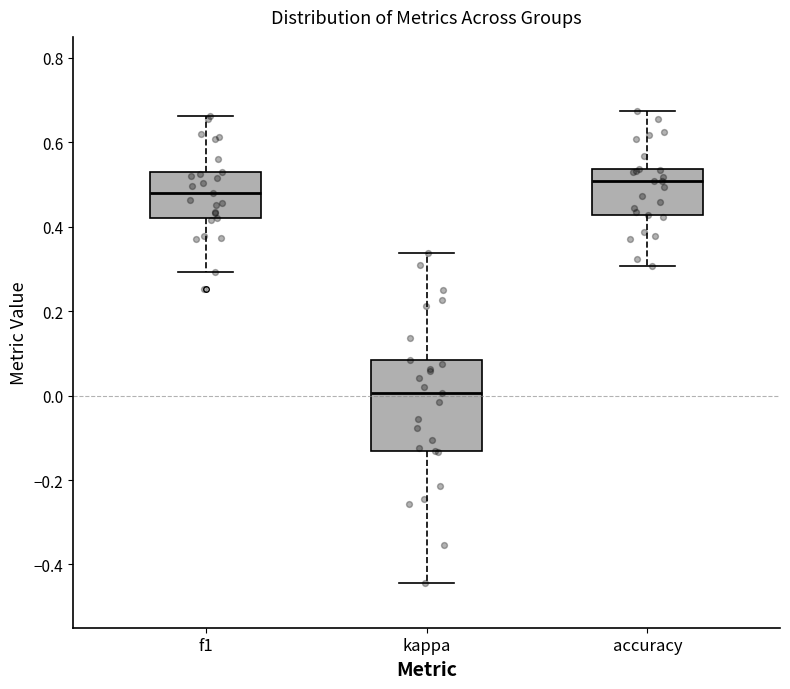

Which box's median line is the highest?

accuracy